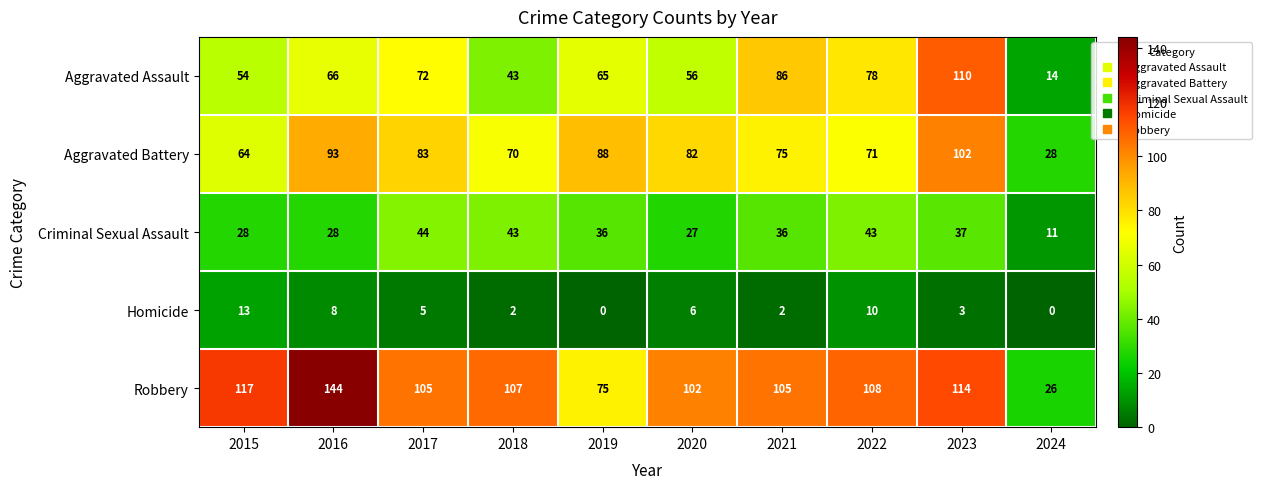

What is the sum of all Robbery values?

1003